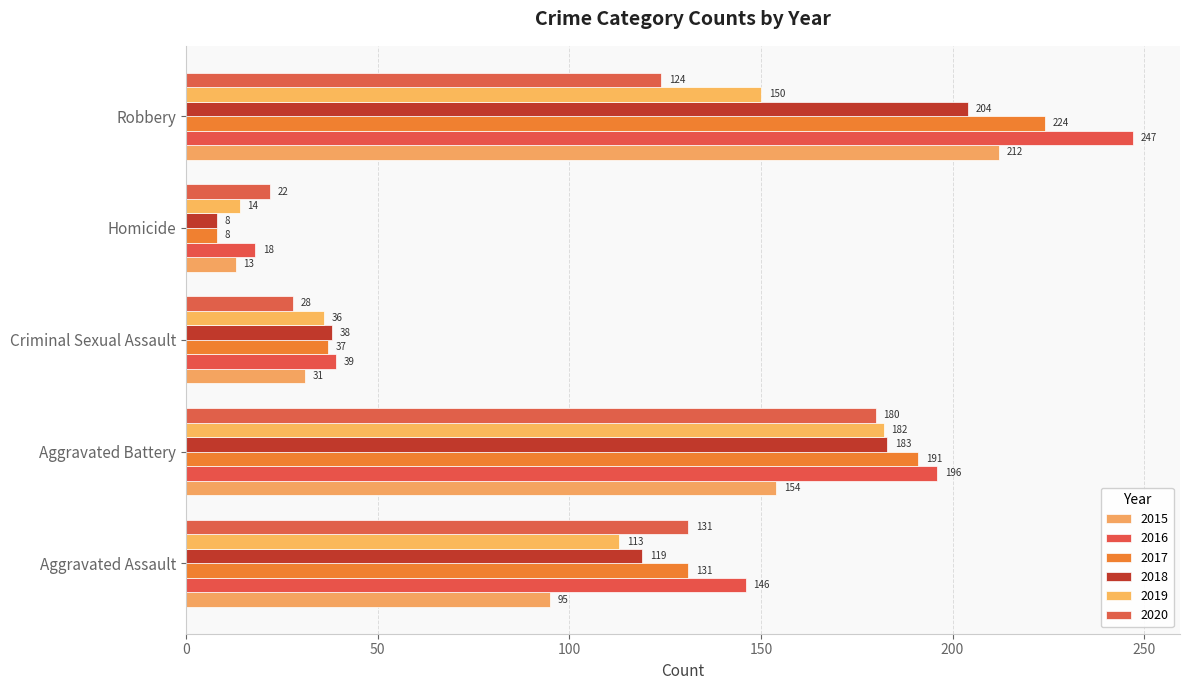

What is the difference between the second highest and minimum values in the 2018 series?

175